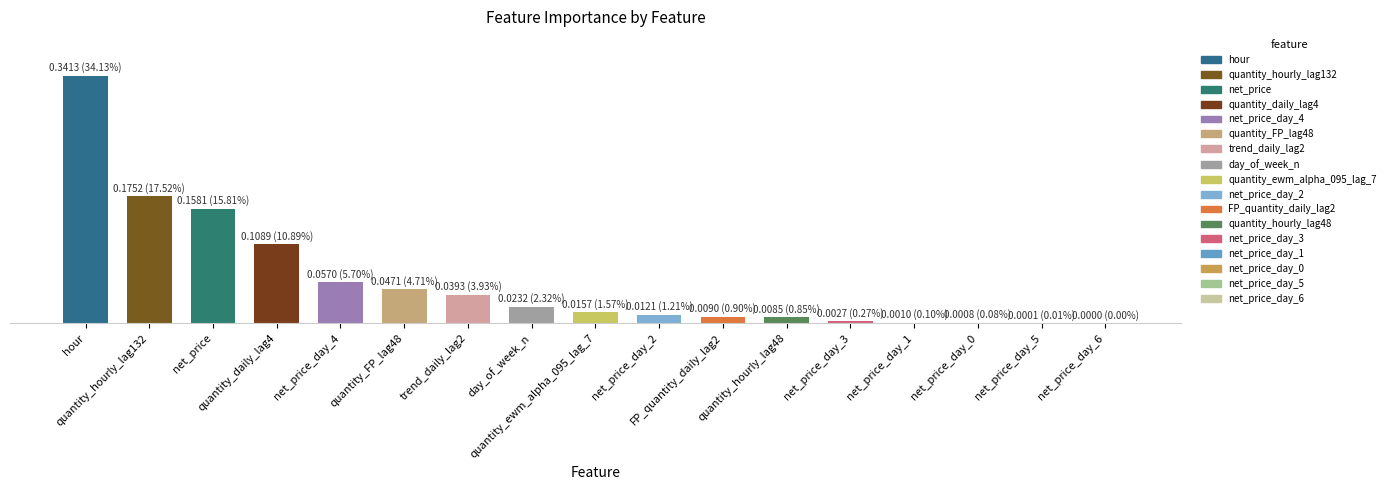

Are the bars horizontal?

No